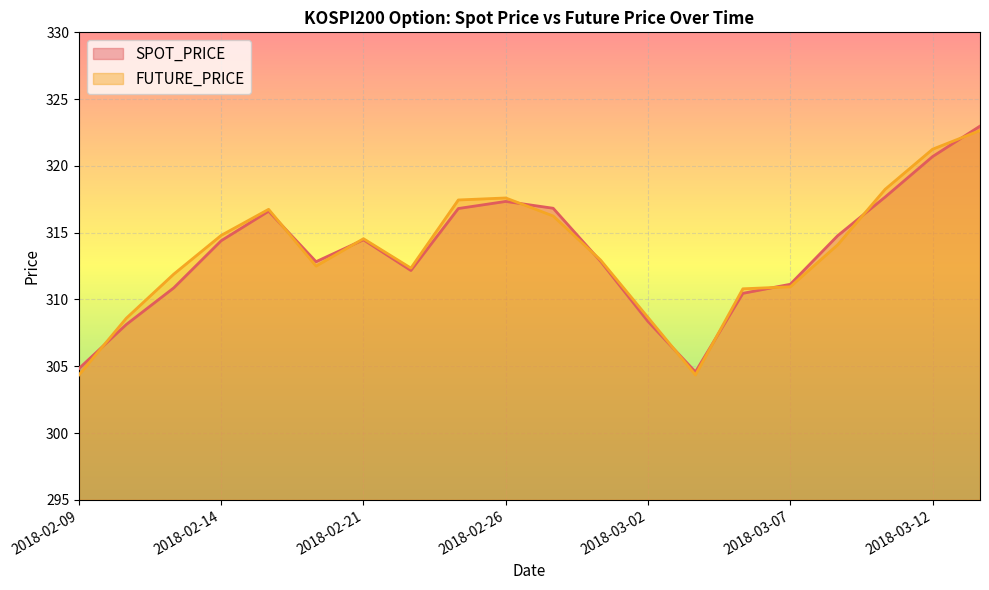

How many distinct data groups are displayed?

2